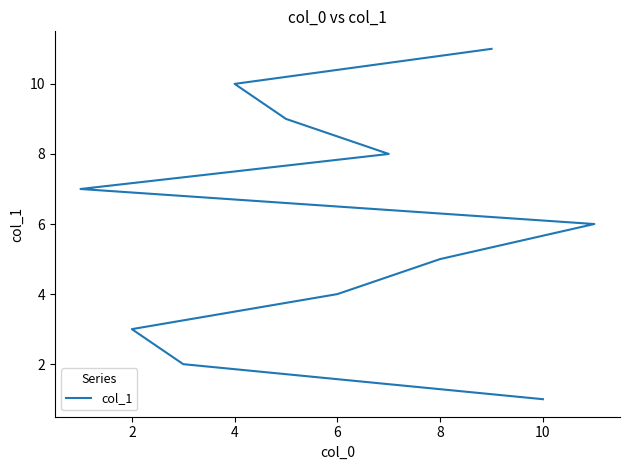

How many data points are less than 6?

5